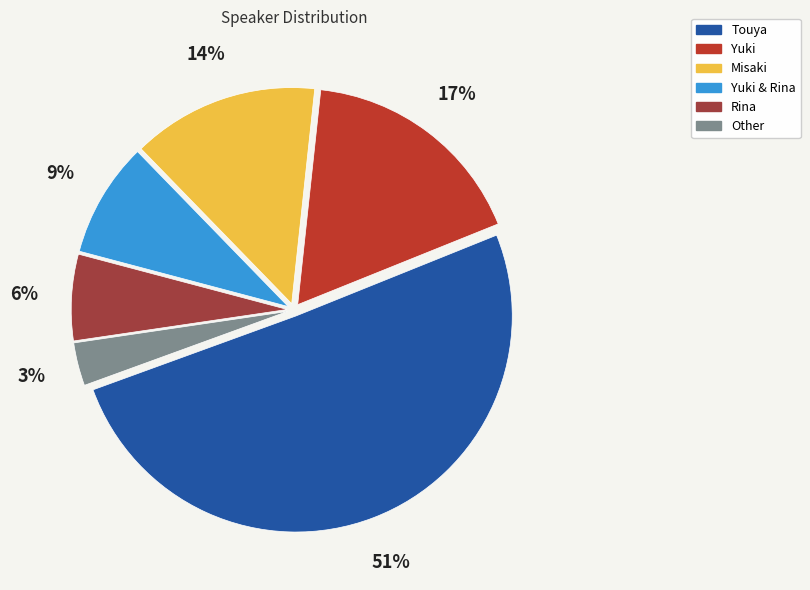

How many segments does this pie chart have?

6